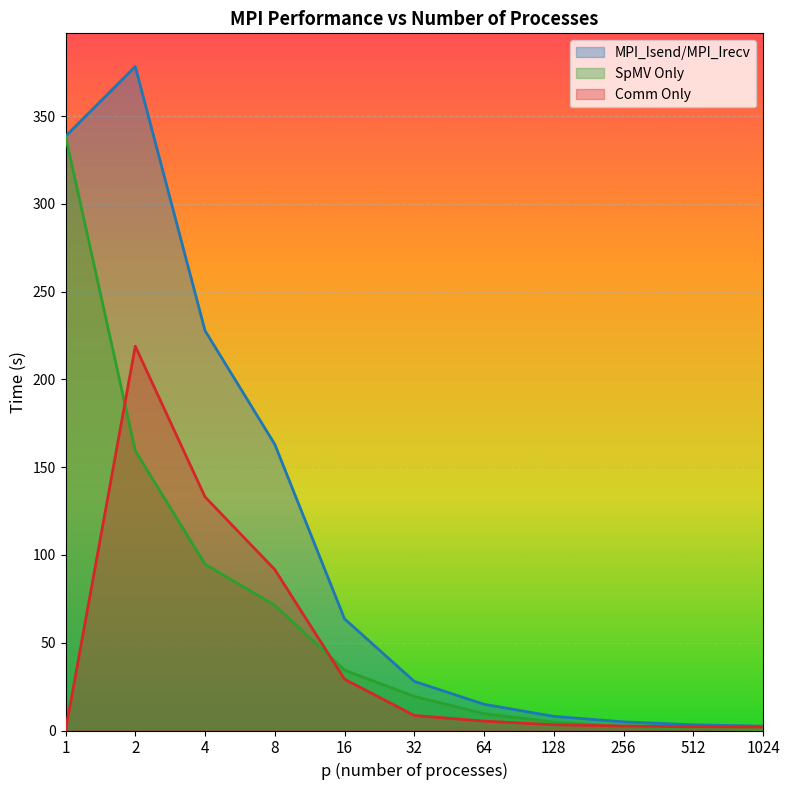

What is the greatest value displayed?

378.2